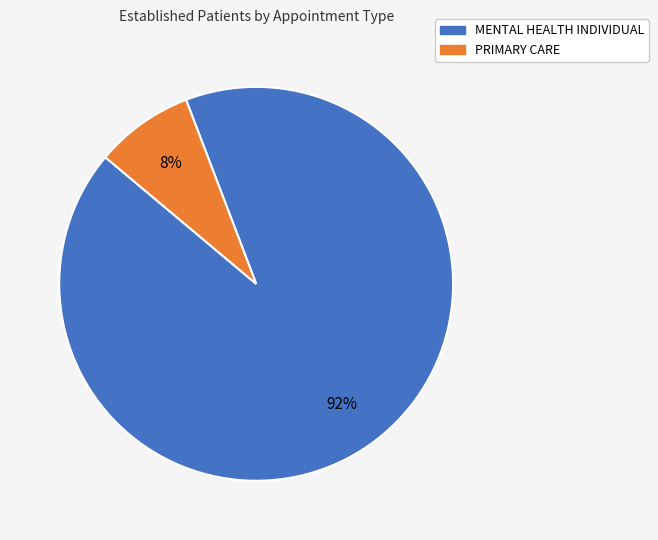

What is the smallest slice in the pie chart?

PRIMARY CARE